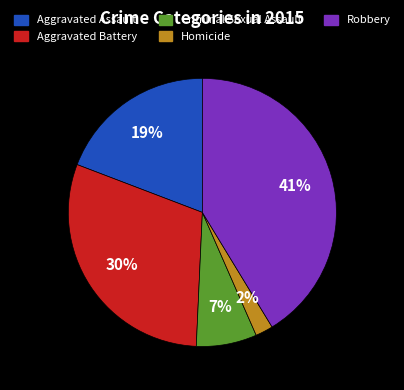

Count the number of slices in the pie.

5